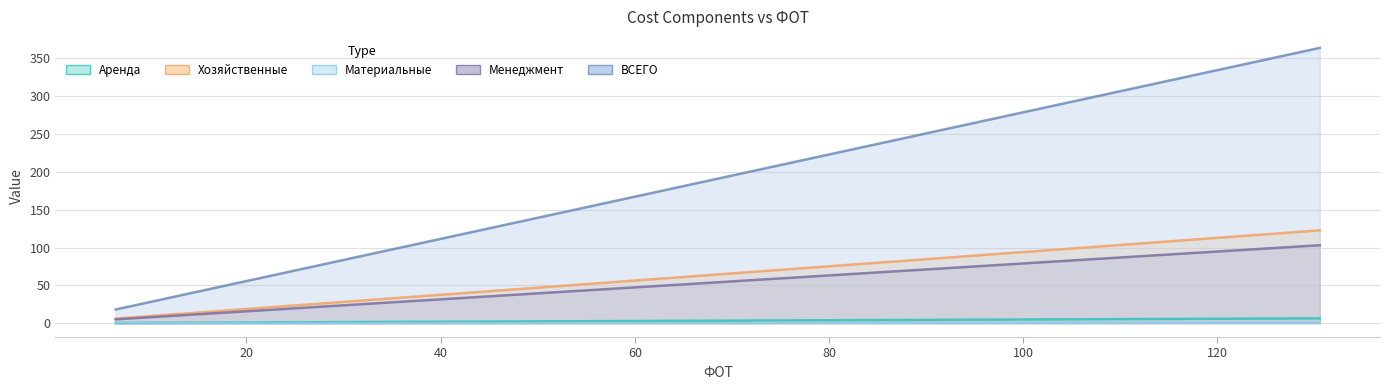

True or false: Материальные and ВСЕГО cross at least once.

False